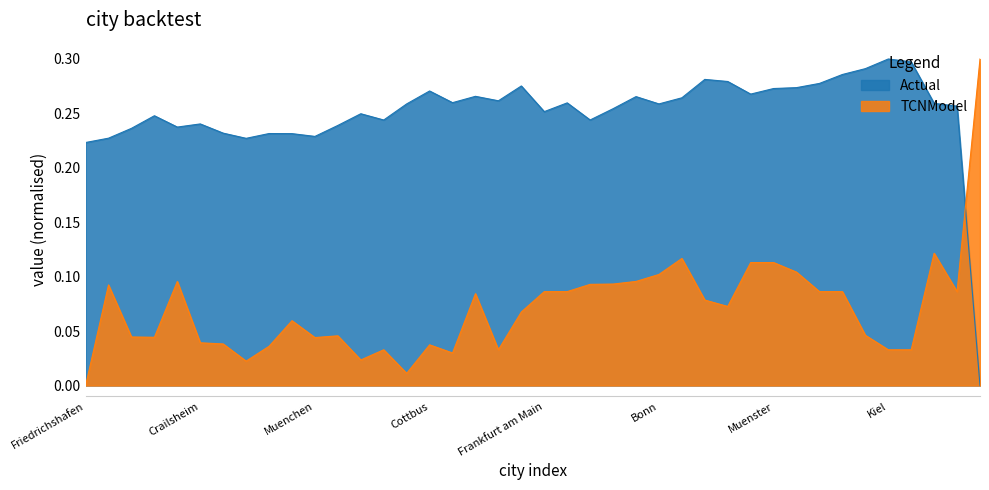

Where is TCNModel nearest to the value 0?

Friedrichshafen